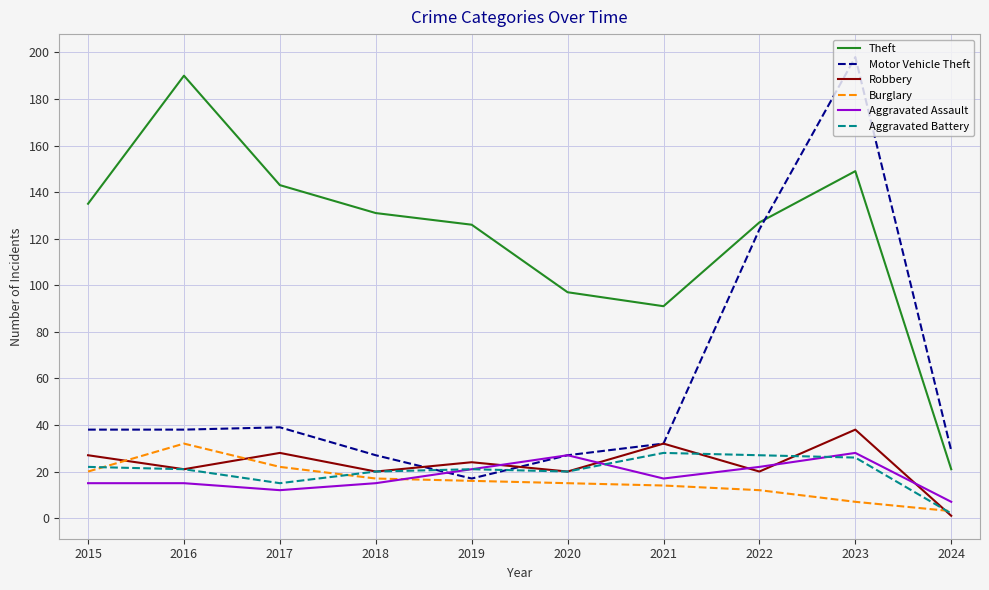

Is the value of Theft at 2018 greater than the value of Aggravated Assault at 2024?

Yes